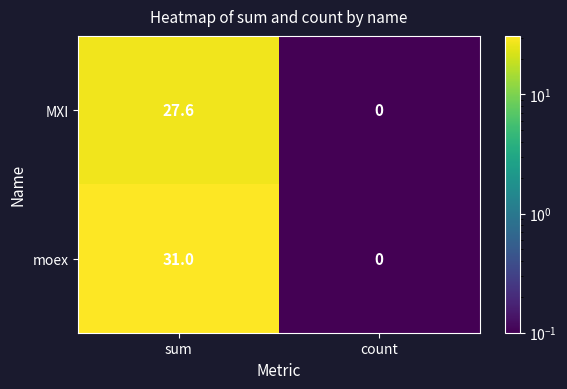

What is the difference between the maximum and minimum values in the moex series?

31.0